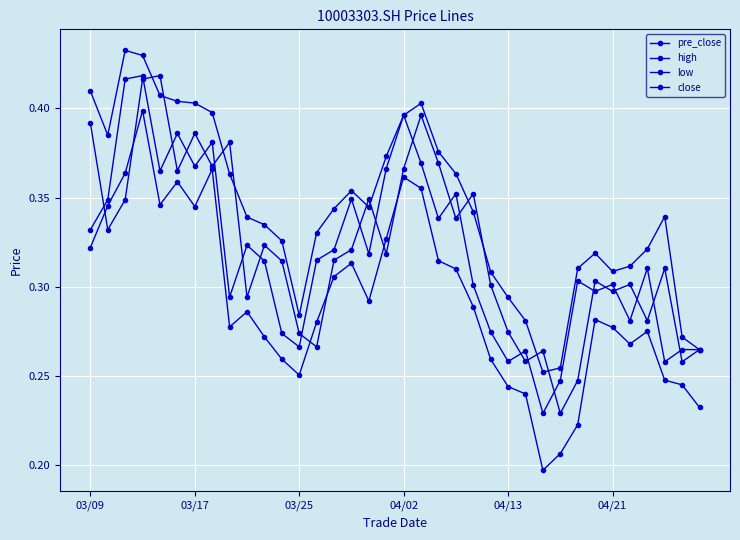

Reading right to left, transcribe all the data shown in this chart.

pre_close: 0.3	0.3	0.3	0.3	0.3	0.3	0.3	0.2	0.2	0.3	0.3	0.3	0.3	0.4	0.3	0.4	0.4	0.4	0.3	0.3	0.3	0.3	0.3	0.3	0.3	0.3	0.3	0.4	0.4	0.4	0.4	0.4	0.4	0.3	0.3	0.4
high: 0.3	0.3	0.3	0.3	0.3	0.3	0.3	0.3	0.3	0.3	0.3	0.3	0.3	0.3	0.4	0.4	0.4	0.4	0.4	0.3	0.4	0.3	0.3	0.3	0.3	0.3	0.3	0.4	0.4	0.4	0.4	0.4	0.4	0.4	0.4	0.4
low: 0.2	0.2	0.2	0.3	0.3	0.3	0.3	0.2	0.2	0.2	0.2	0.2	0.3	0.3	0.3	0.3	0.4	0.4	0.3	0.3	0.3	0.3	0.3	0.3	0.3	0.3	0.3	0.3	0.4	0.3	0.4	0.3	0.4	0.4	0.3	0.3
close: 0.3	0.3	0.3	0.3	0.3	0.3	0.3	0.3	0.2	0.2	0.3	0.3	0.3	0.3	0.4	0.3	0.4	0.4	0.4	0.3	0.3	0.3	0.3	0.3	0.3	0.3	0.3	0.3	0.4	0.4	0.4	0.4	0.4	0.4	0.3	0.3